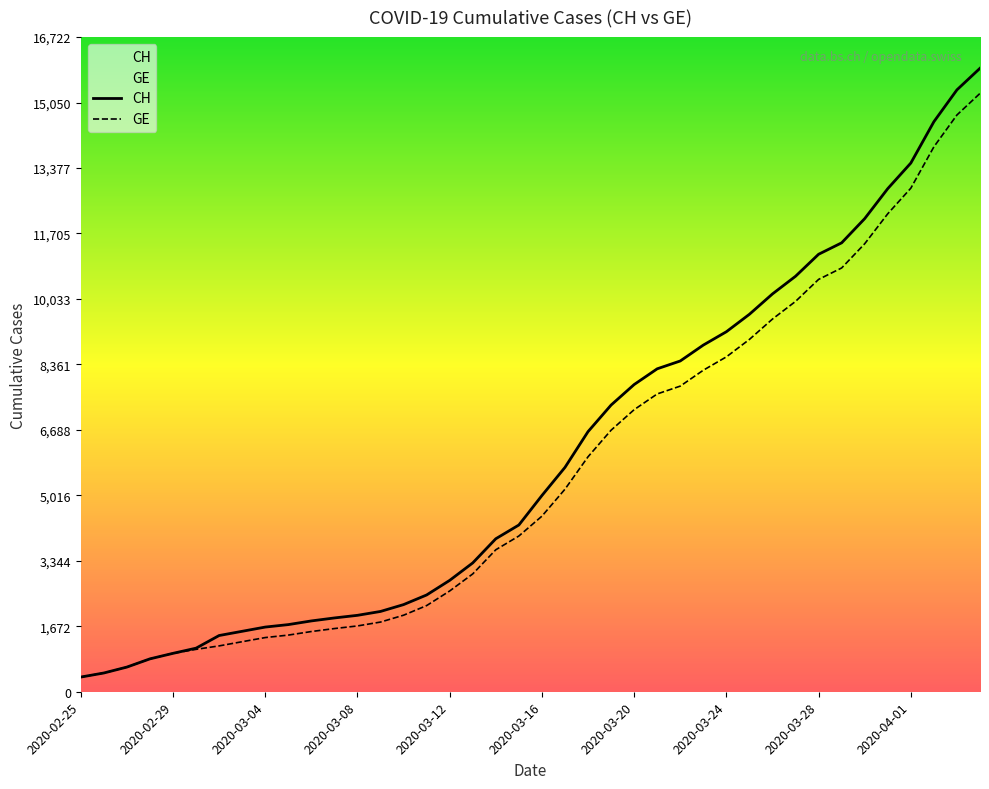

Which series has the largest total across all categories?

CH